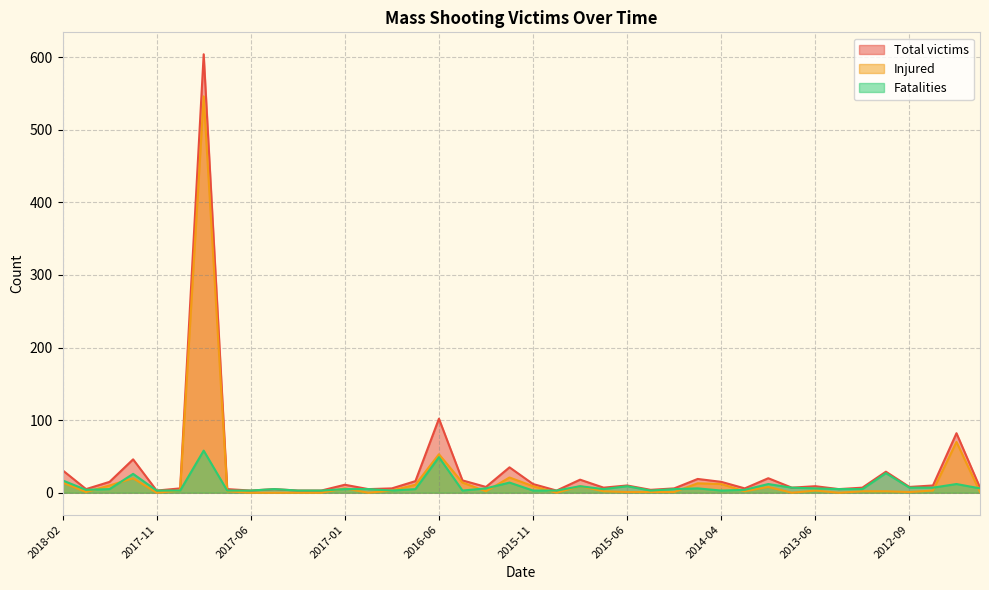

Between 2017-10-18 and 2017-05-12, which is larger?

2017-10-18